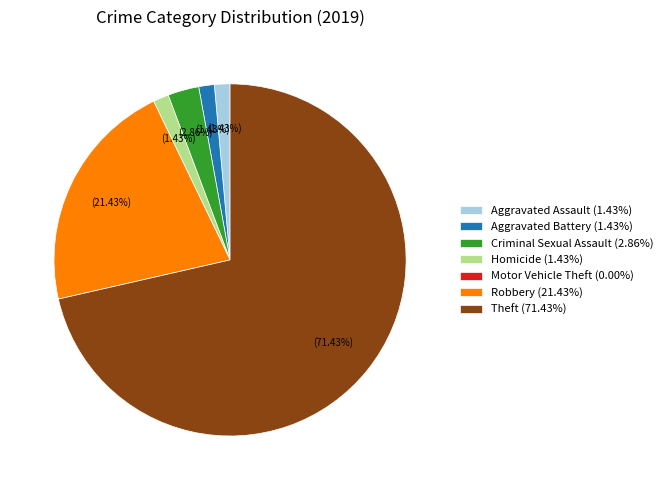

Combined, do Homicide (1.43%) and Theft (71.43%) account for over 50%?

Yes